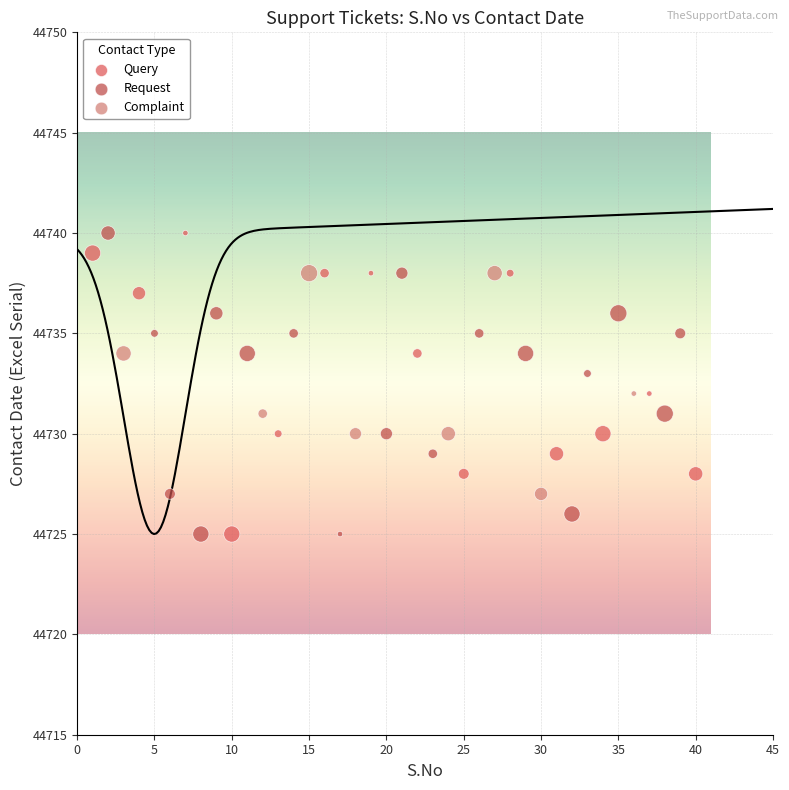

What are all the series names shown in the legend?

Query, Request, Complaint